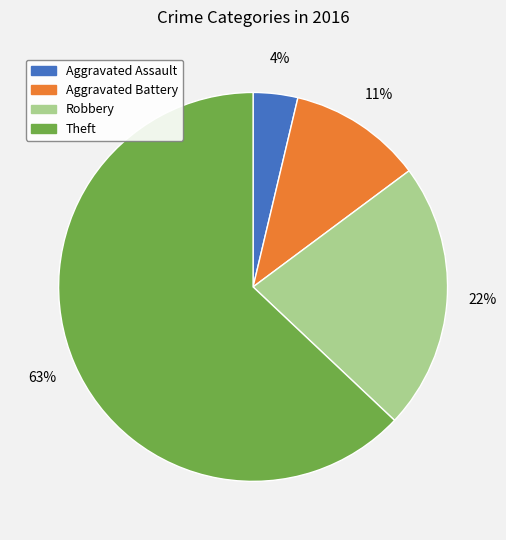

How many segments does this pie chart have?

4